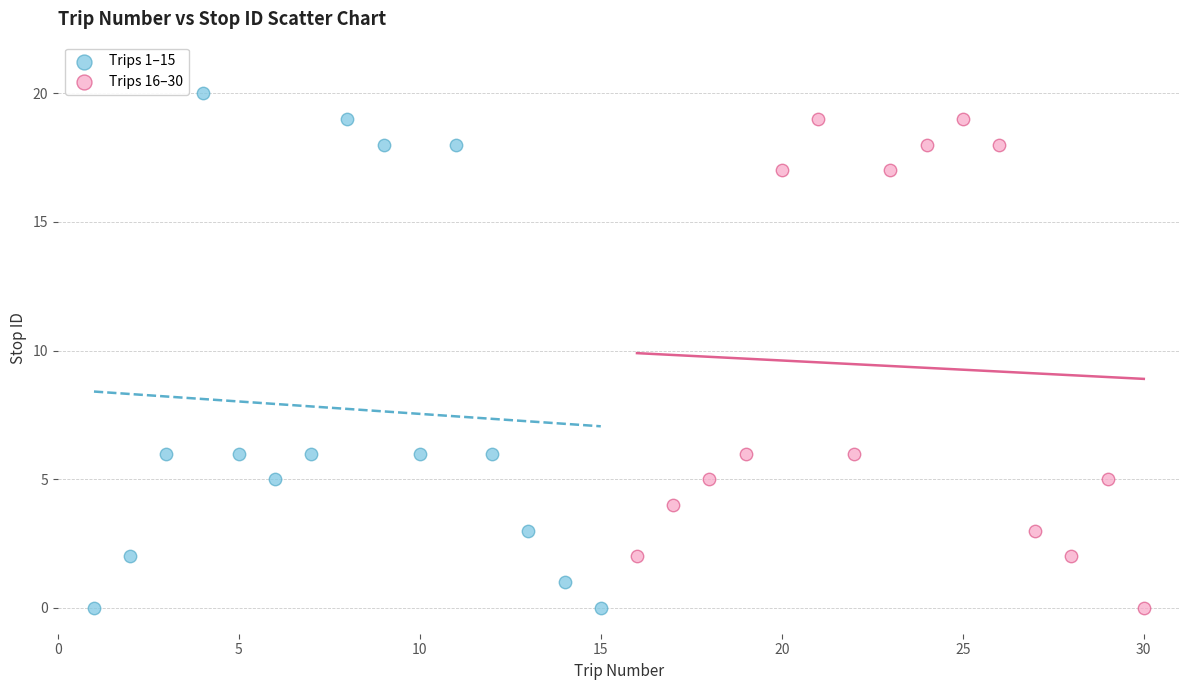

Which series has the largest Y range (max minus min)?

Trips 1–15